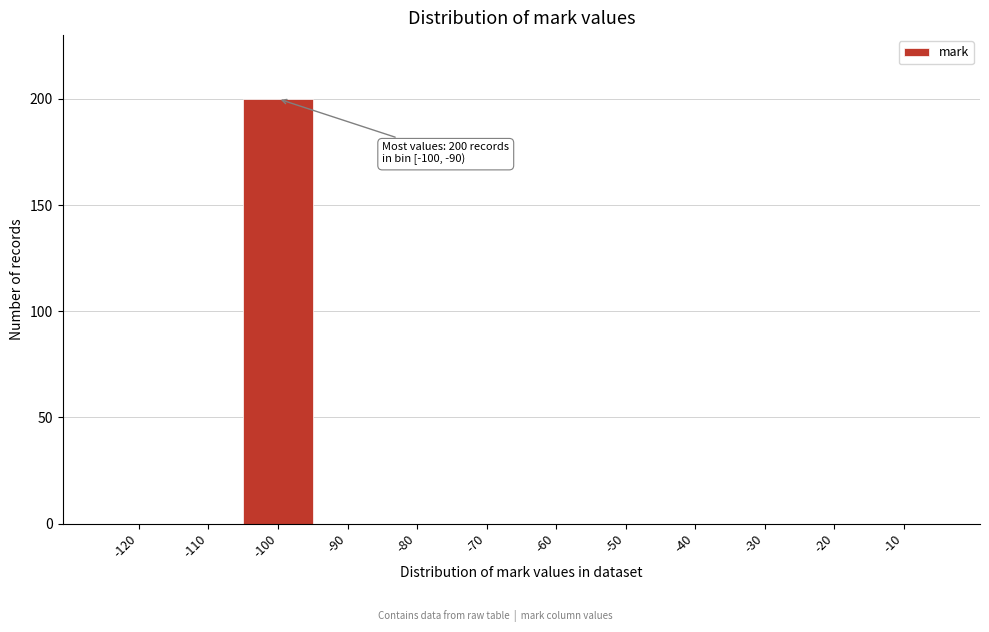

Reading left to right, transcribe all the data shown in this chart.

-120=0	-110=0	-100=200	-90=0	-80=0	-70=0	-60=0	-50=0	-40=0	-30=0	-20=0	-10=0